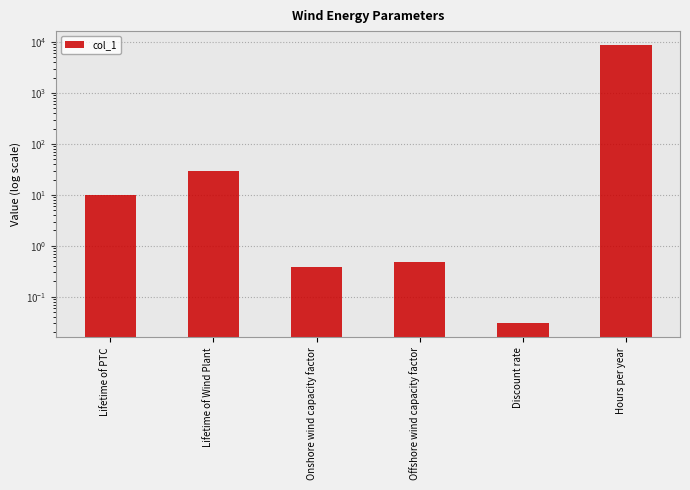

What is the difference between the values at Lifetime of PTC and Hours per year?

8750.0